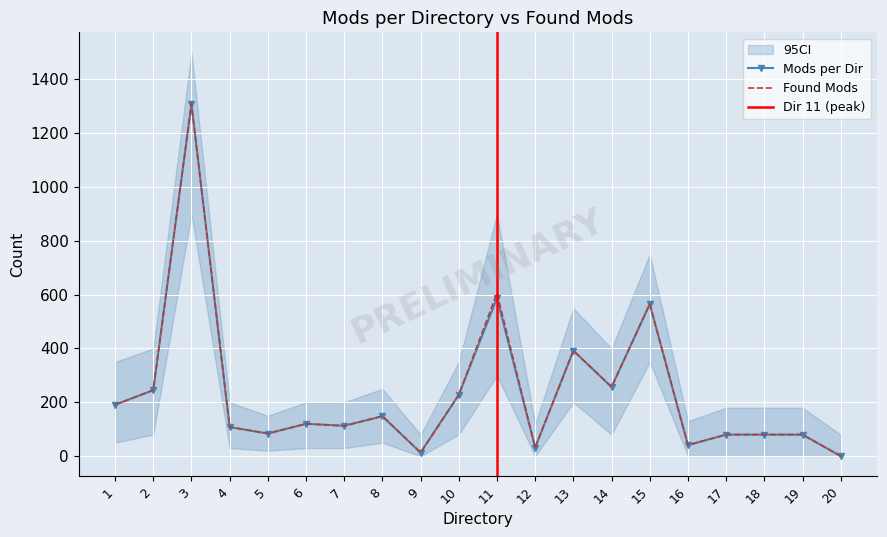

At which category does Mods per Dir reach its first local valley?

5